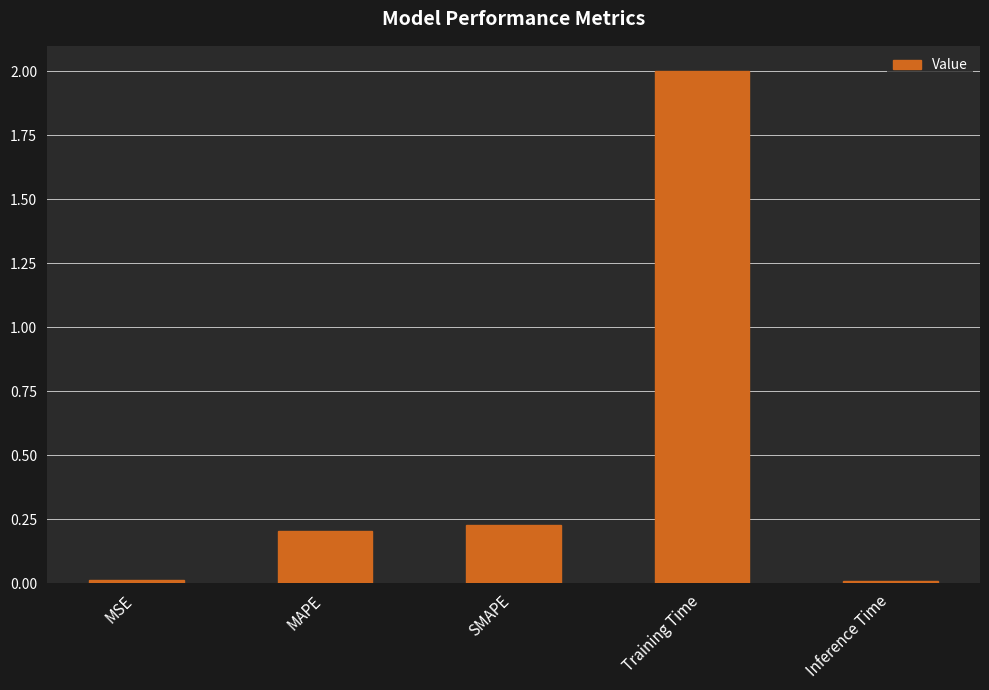

True or false: the data shows 0.1 at MAPE.

False